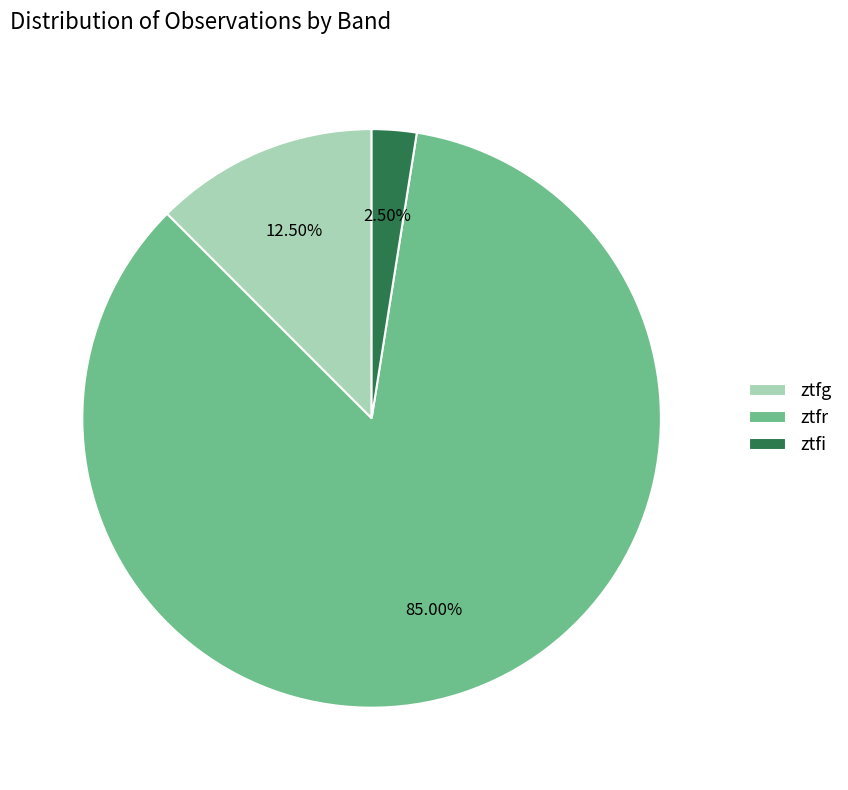

Combined, what portion of the pie is ztfr and ztfg?

97.5%